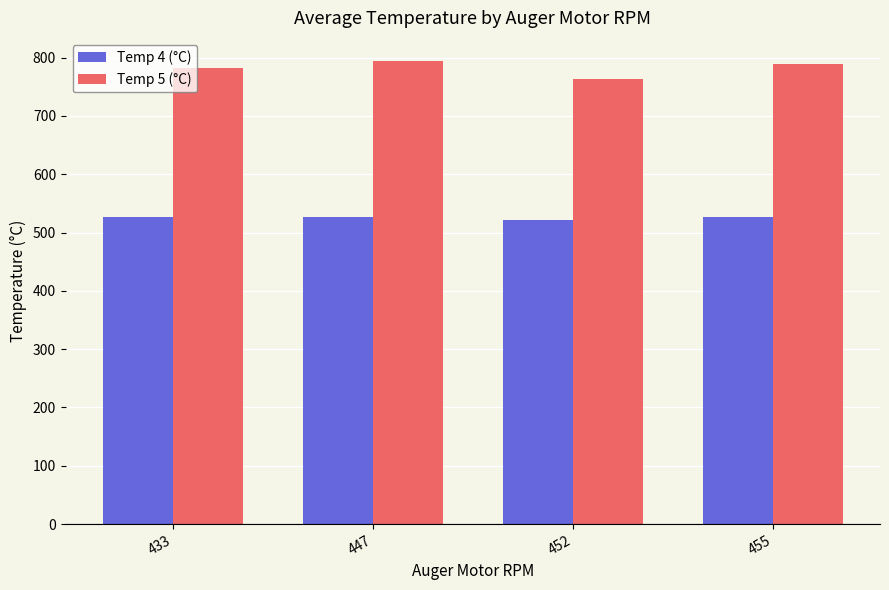

What is the difference between the highest and lowest values at 452?

242.4